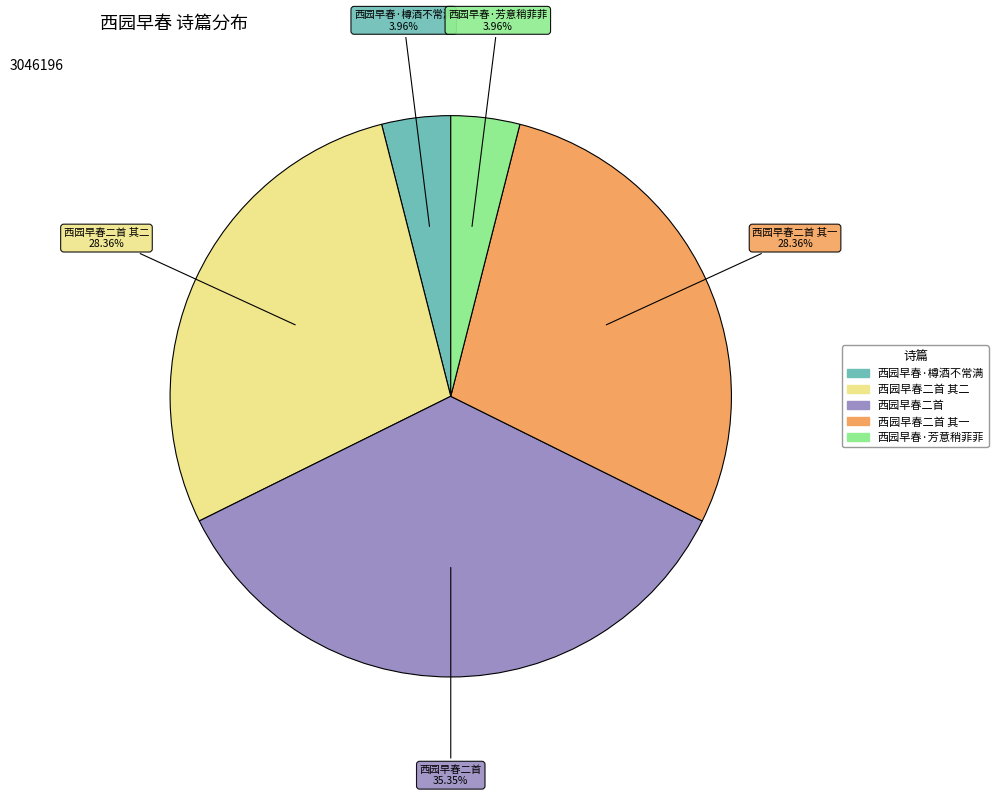

Does any single category account for the majority?

No